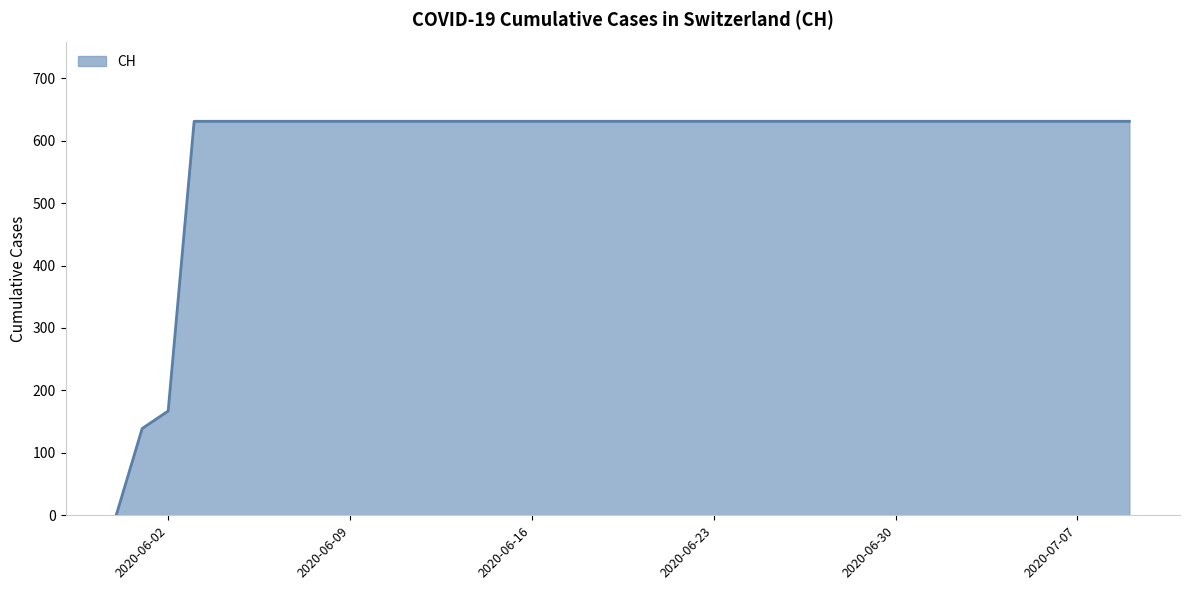

How many lines are shown in the chart?

1